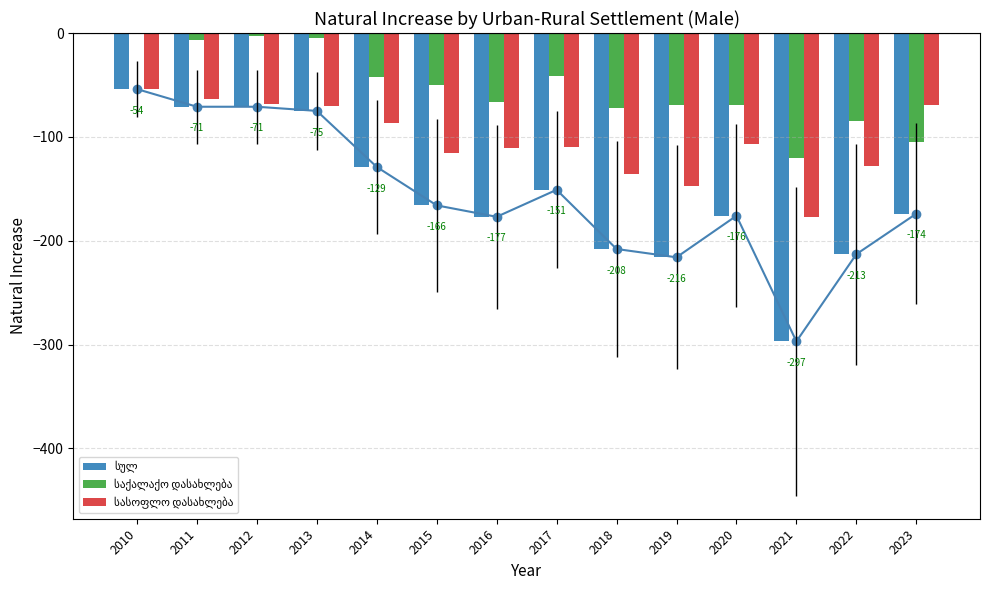

At which category is the sum across all series the highest?

2010